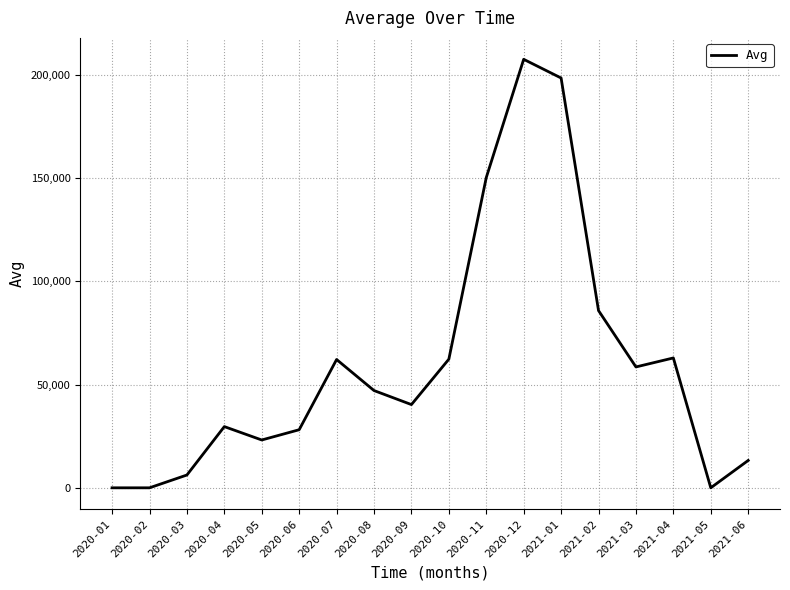

What is the sum of the values at 2020-12 and 2020-03?

213607.2